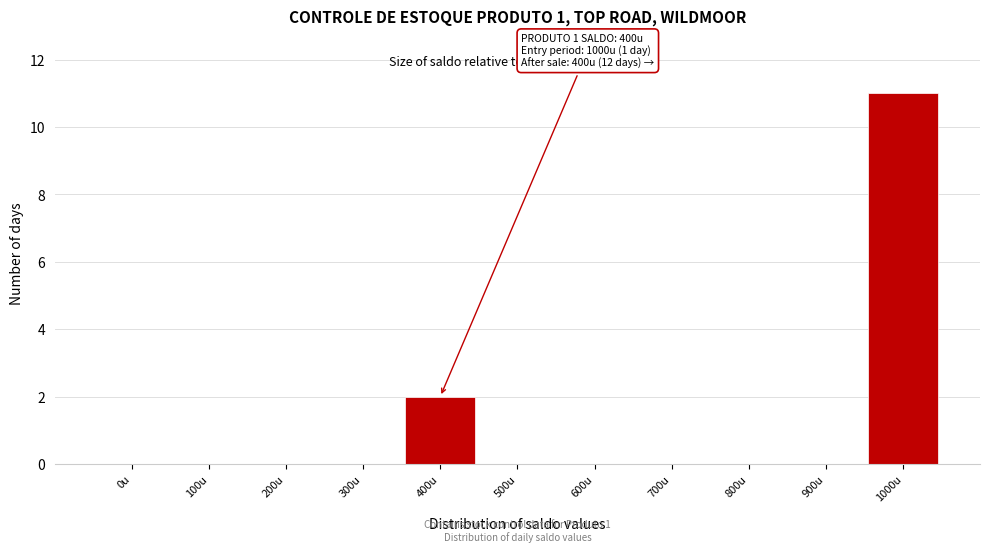

Reading left to right, list all the values displayed in this chart.

0u=0	100u=0	200u=0	300u=0	400u=2	500u=0	600u=0	700u=0	800u=0	900u=0	1000u=11